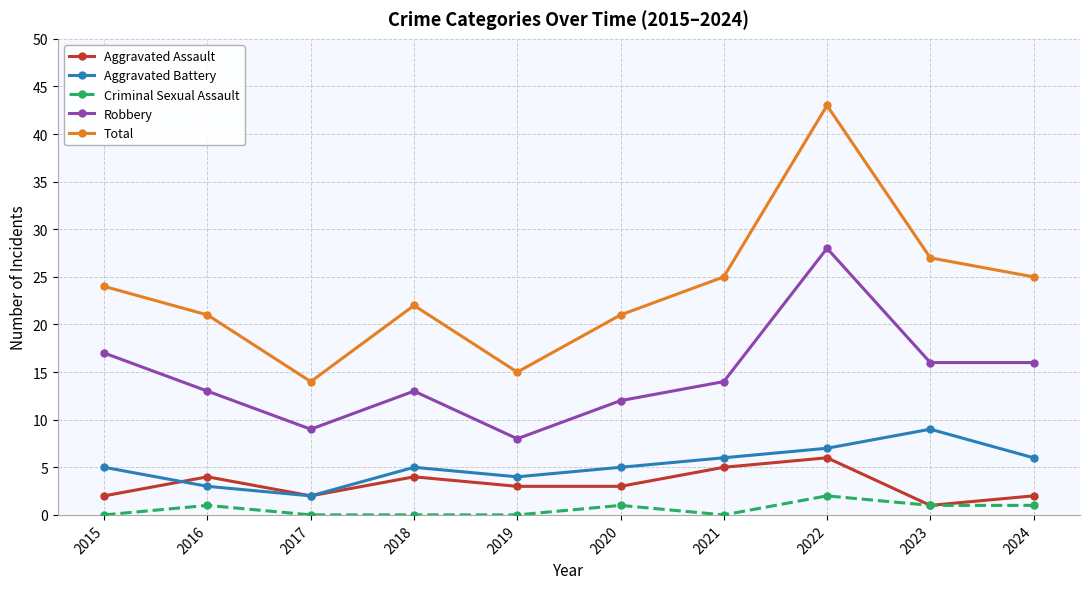

Where is the first local minimum for Total?

2017